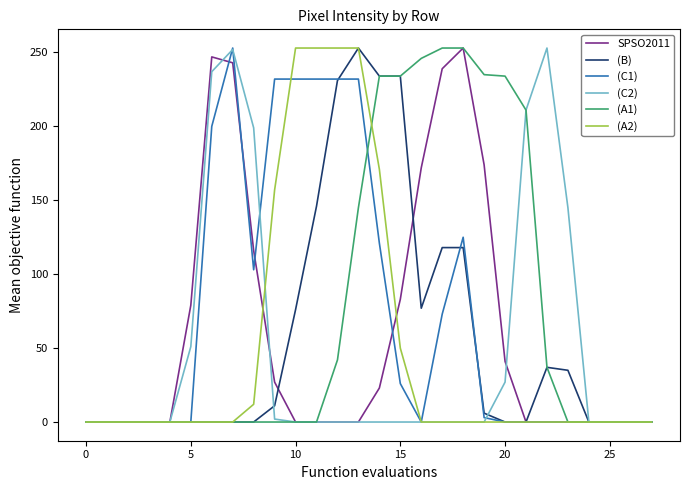

What is the maximum value shown in the chart?

253